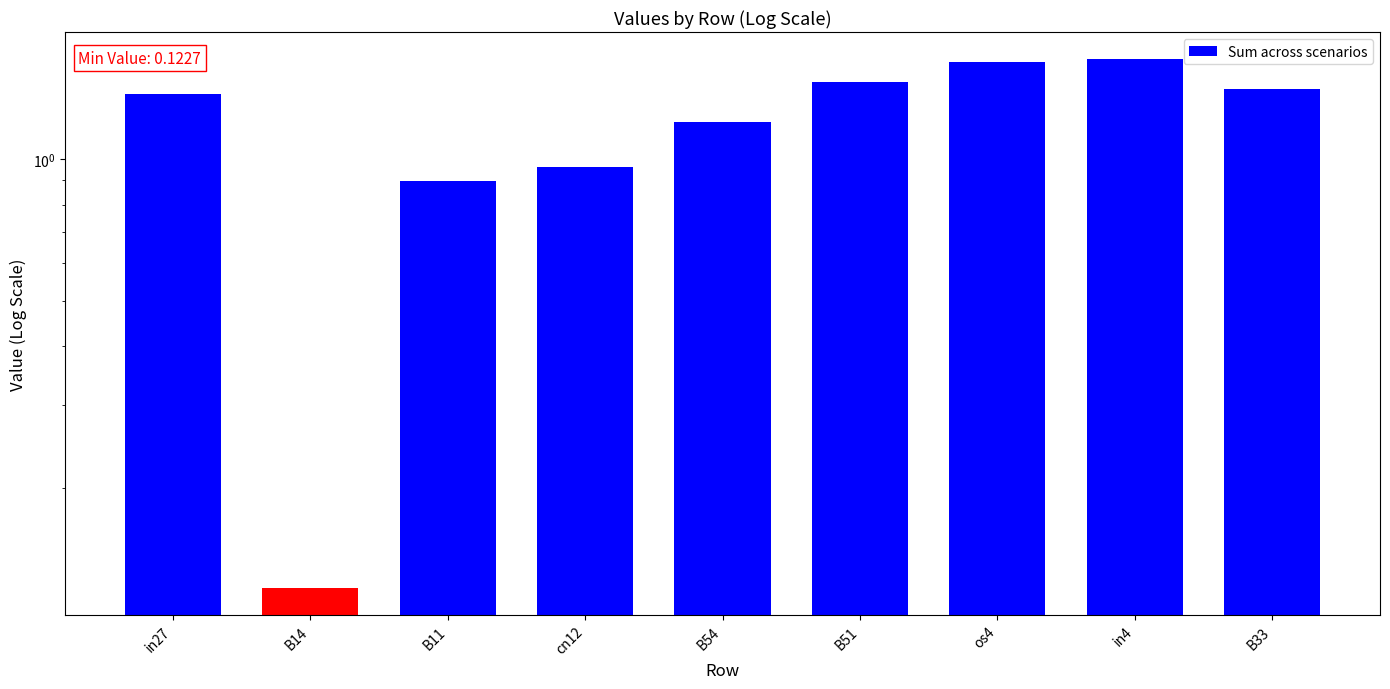

Read the value at B51.

1.5